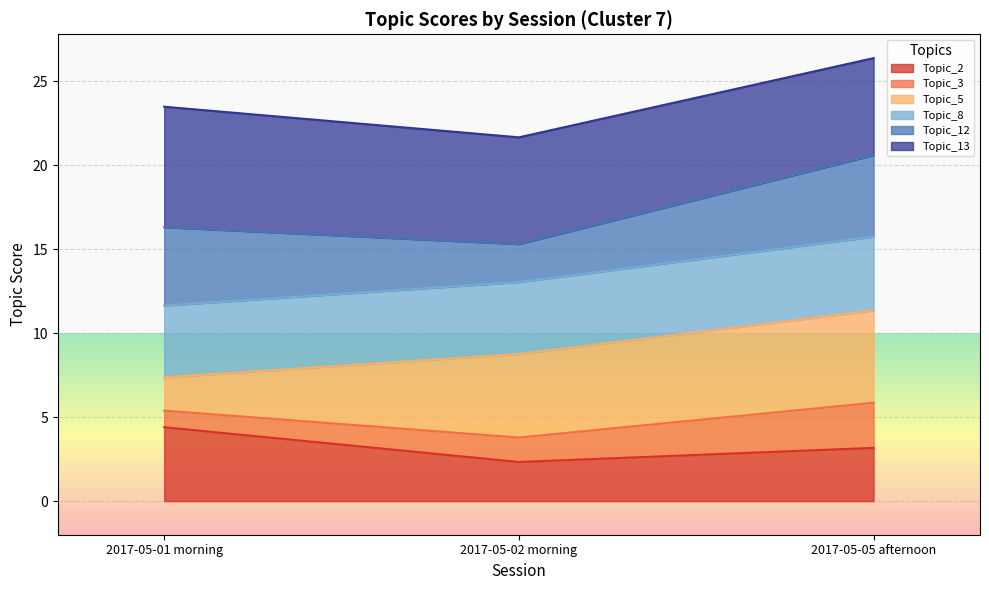

Rank the categories by Topic_12 value from highest to lowest.

2017-05-05 afternoon, 2017-05-01 morning, 2017-05-02 morning